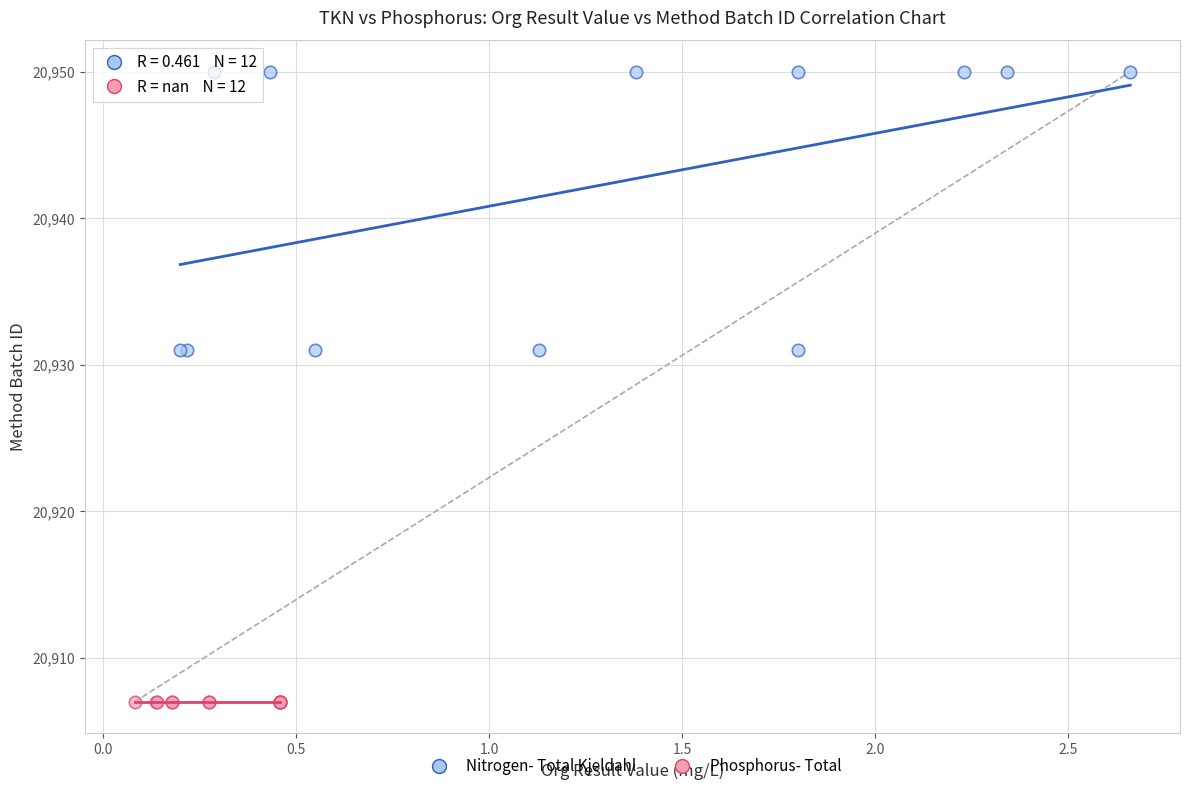

Which series reaches the maximum Y coordinate?

Nitrogen- Total Kjeldahl